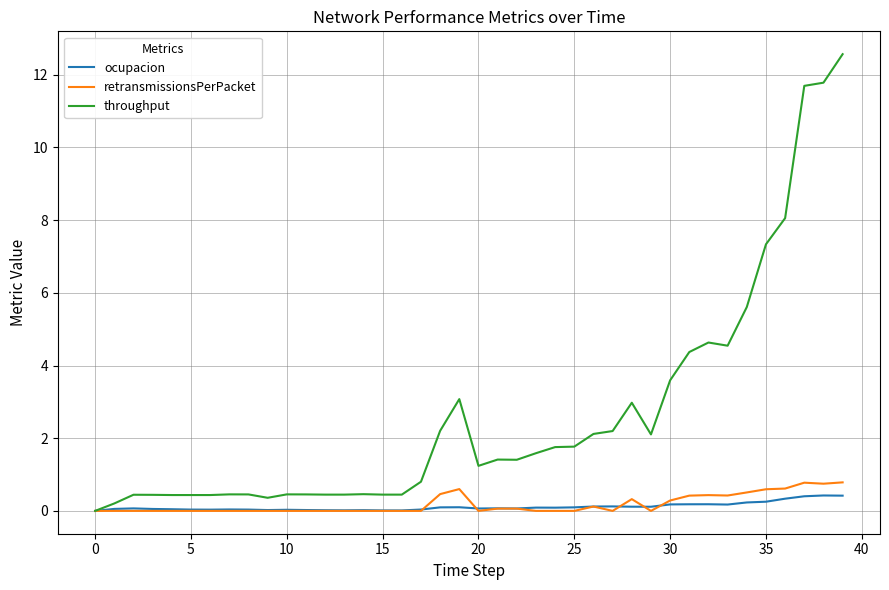

True or false: retransmissionsPerPacket and ocupacion intersect in this chart.

True